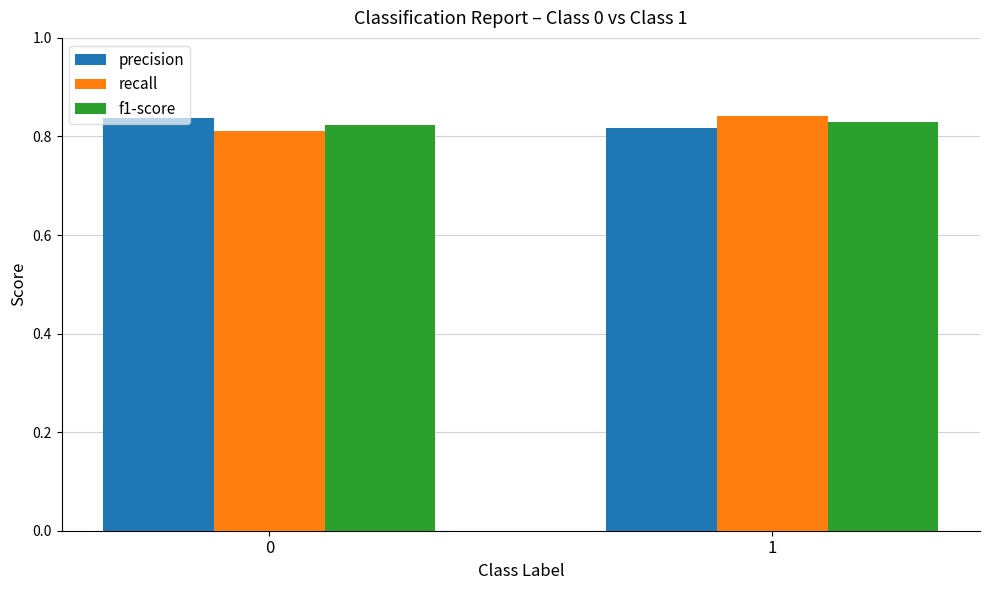

Count the number of categories in the chart.

2